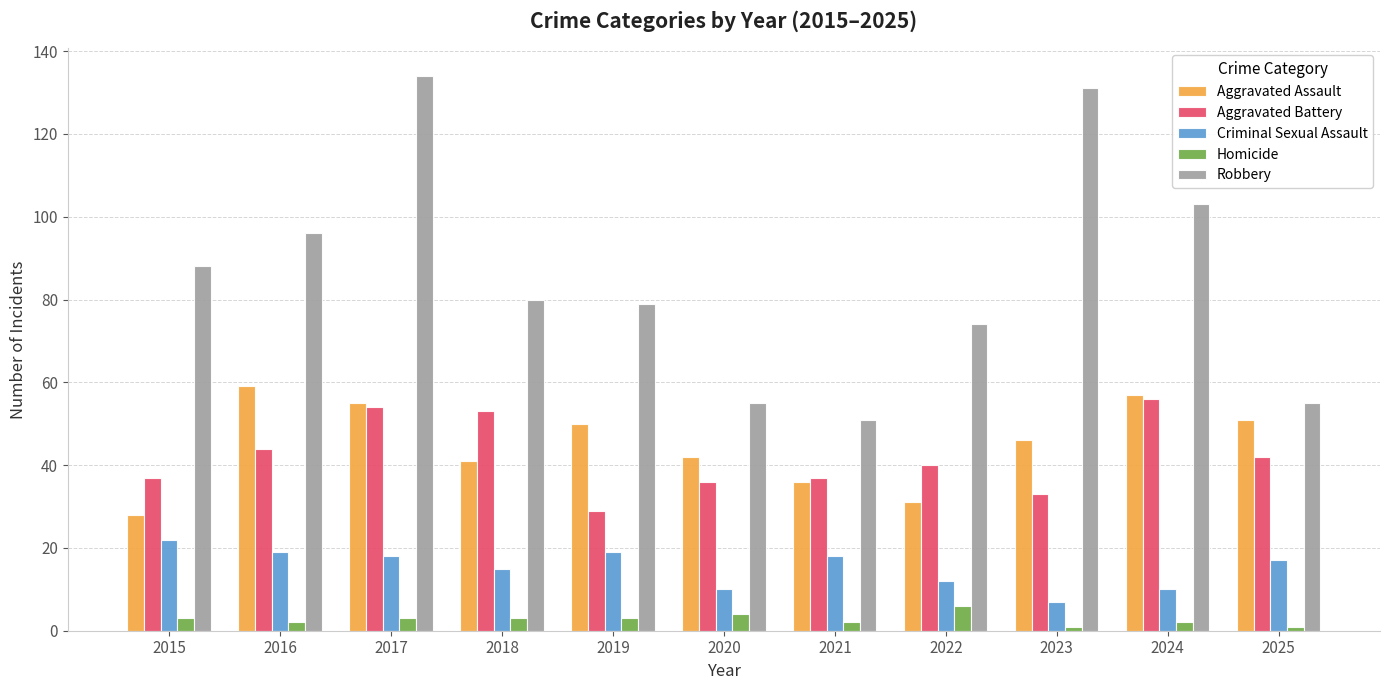

At which label is Aggravated Battery closest to 42?

2025